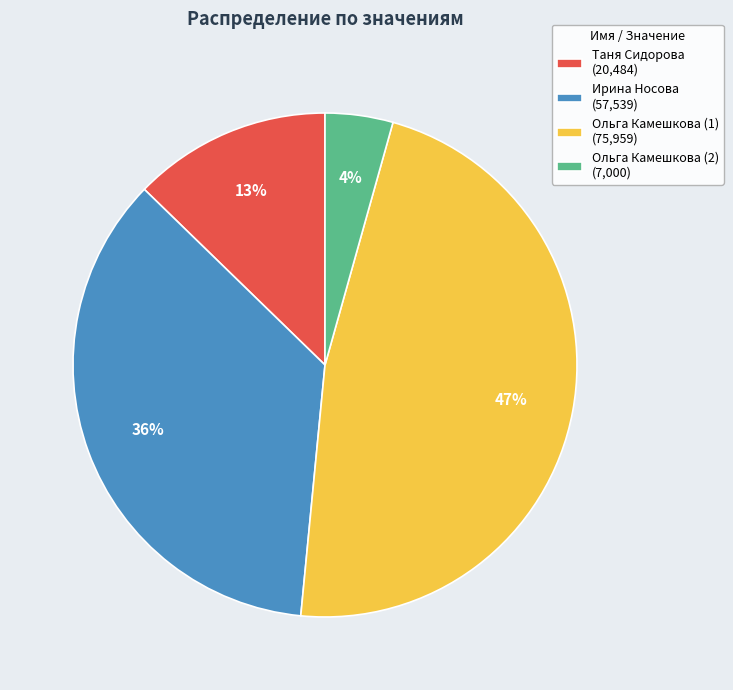

Between Ольга Камешкова (2) and Ирина Носова, which is larger?

Ирина Носова